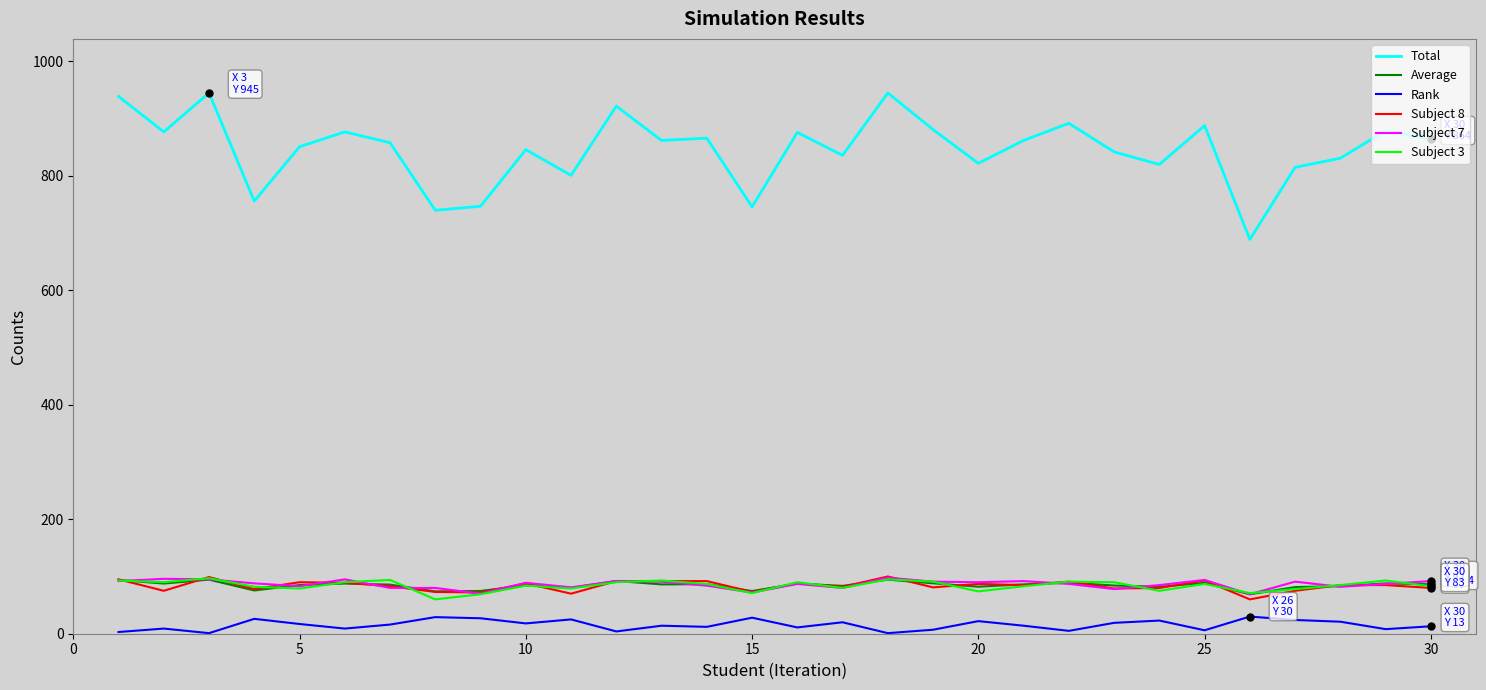

Which series has the largest range (max minus min)?

Total